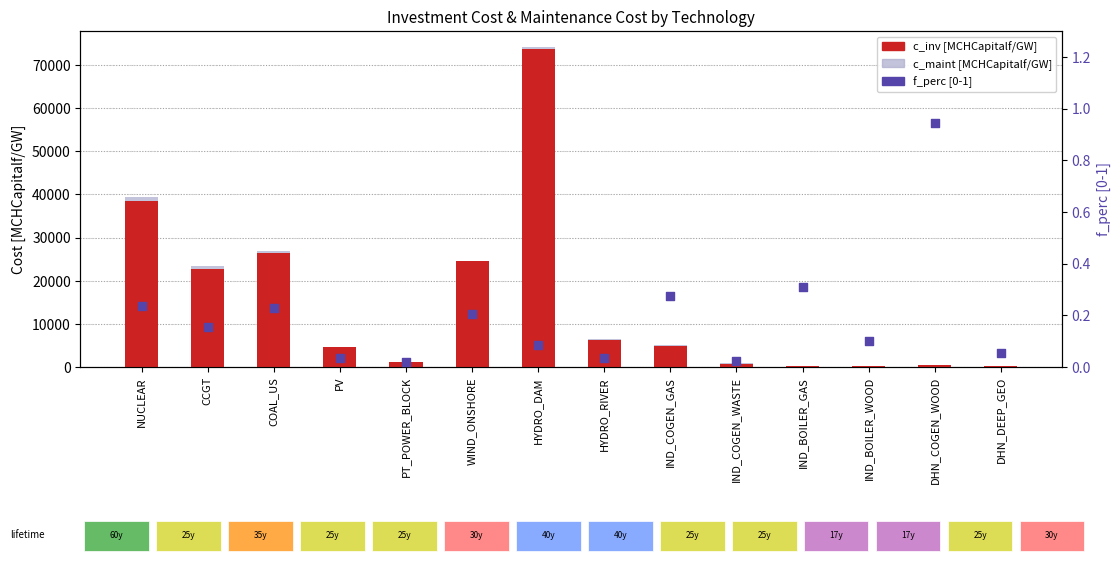

Which series has the widest spread of Y values?

c_inv